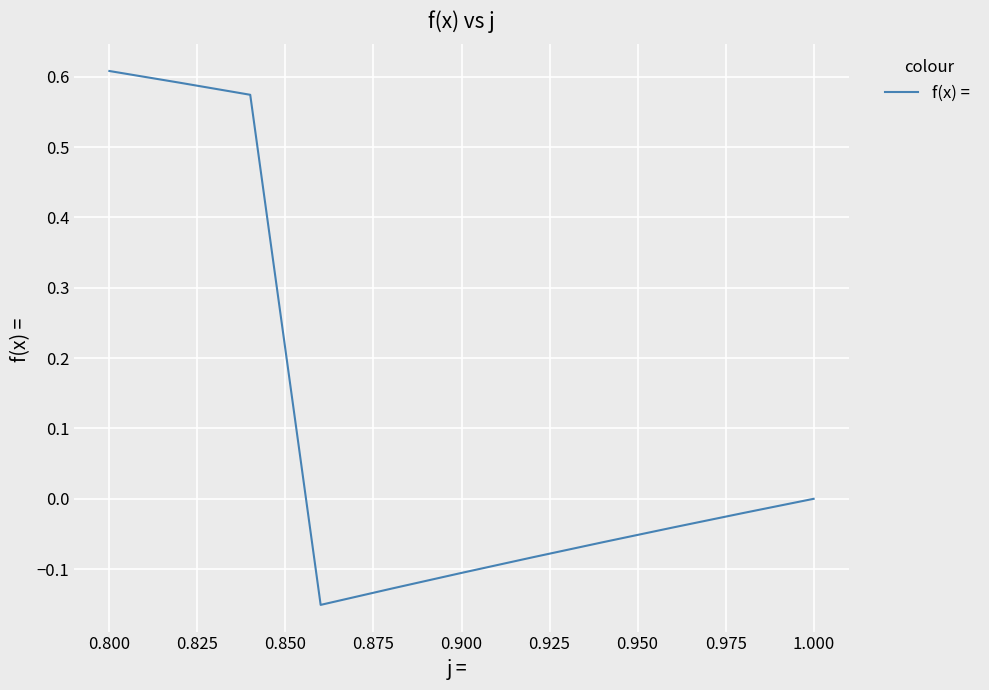

What is the difference between the maximum and minimum values?

0.8